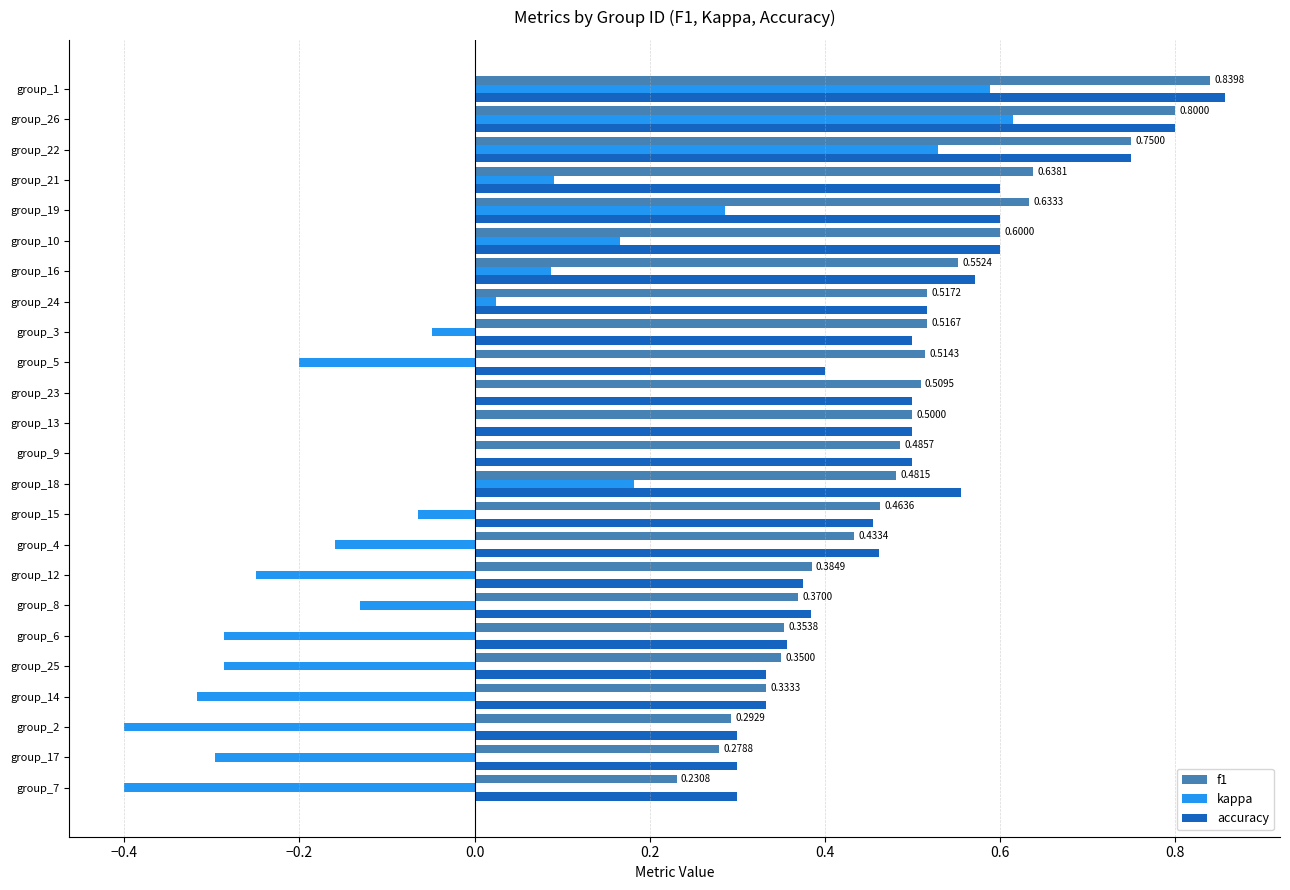

Which series changed the most between group_23 and group_1?

kappa